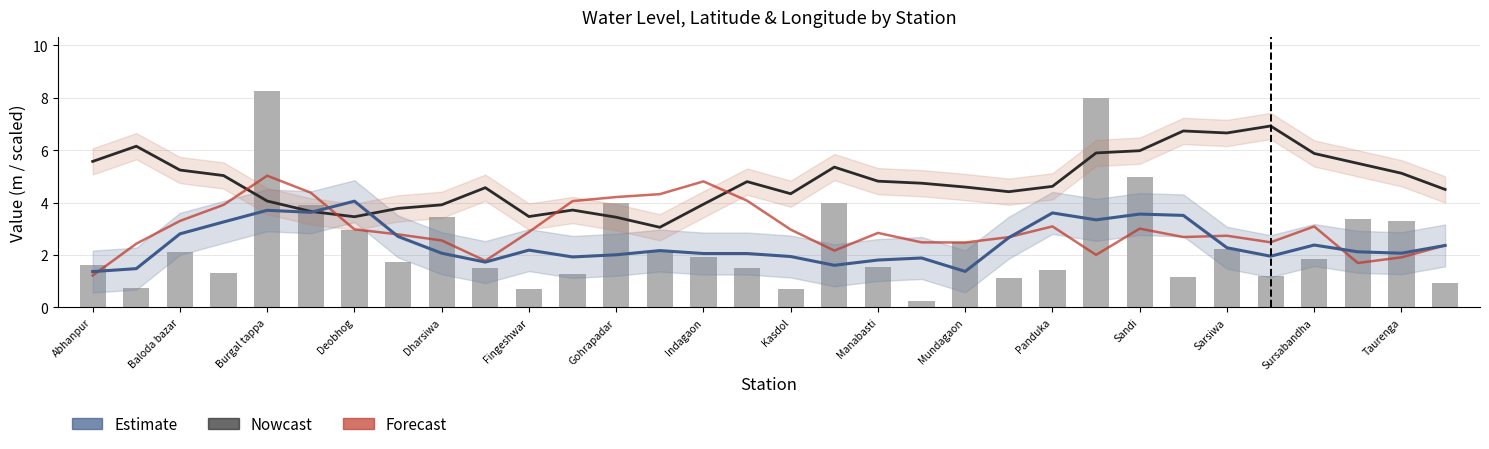

Is it true that Nowcast (lat scaled) equals 3.4 at 23?

False